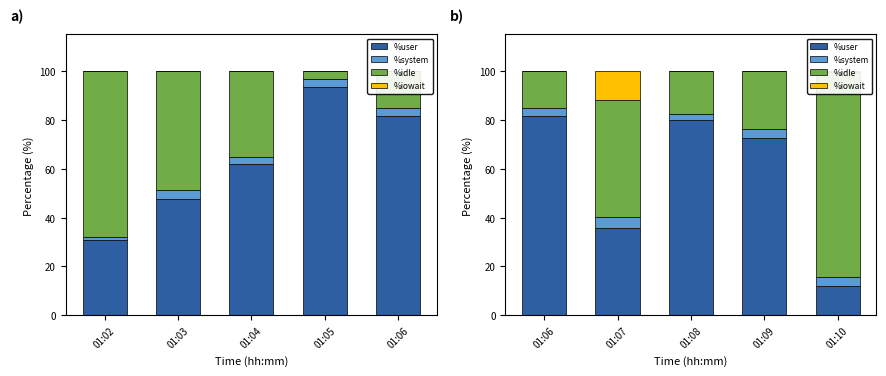

Which series has the largest total across all categories?

%user